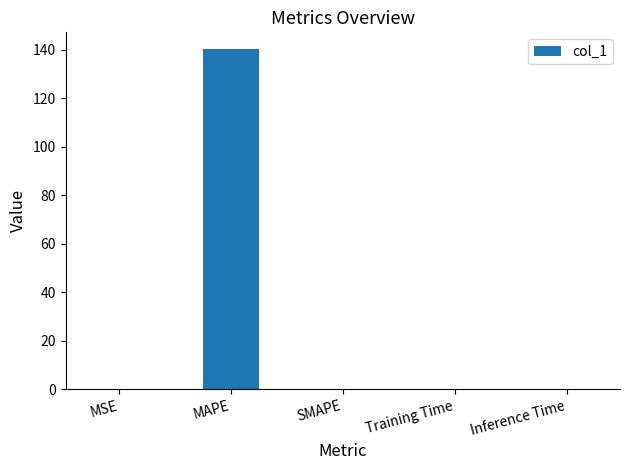

Count the number of data series in this chart.

1